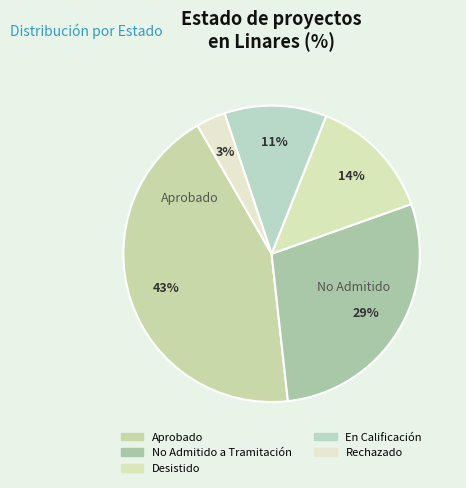

To the nearest percent, what is the difference between the Aprobado and En Calificación slice percentages?

32%